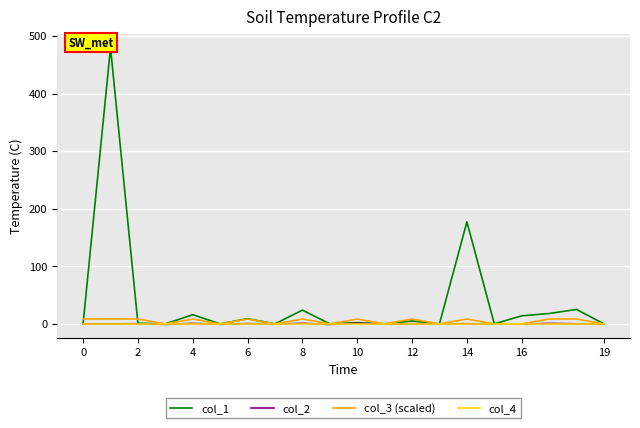

What is the lowest value of the col_2 series?

-1.1